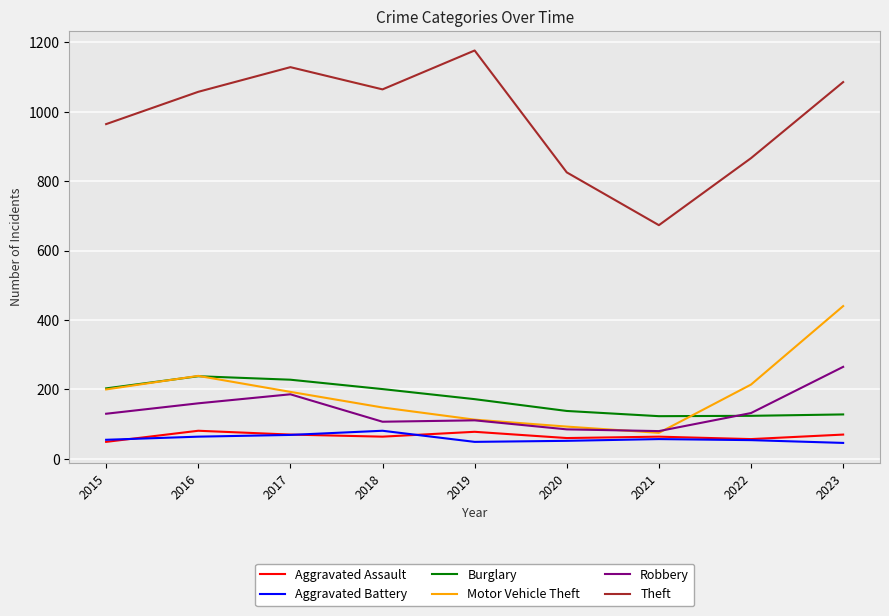

Which series changed the most between 2018 and 2019?

Theft